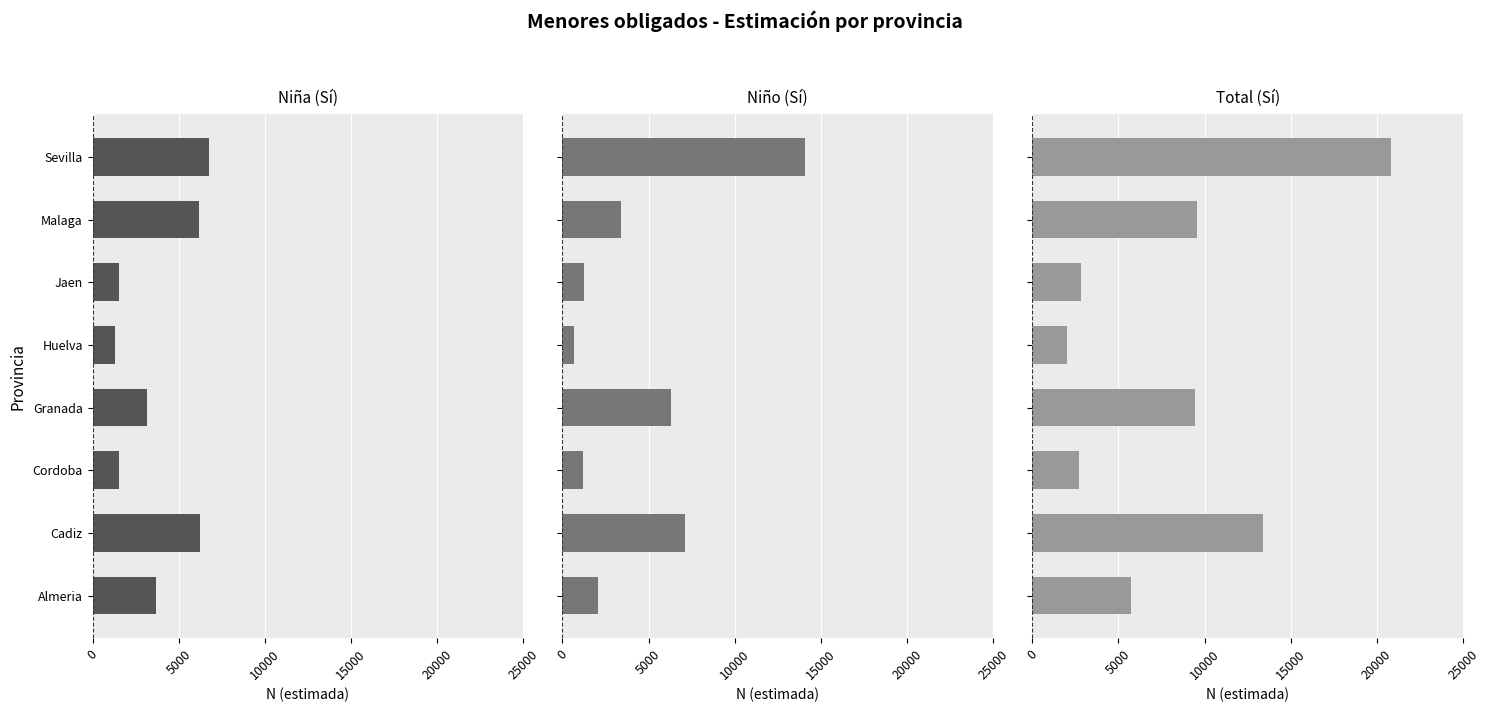

Which series has the largest total across all categories?

Total (Sí)